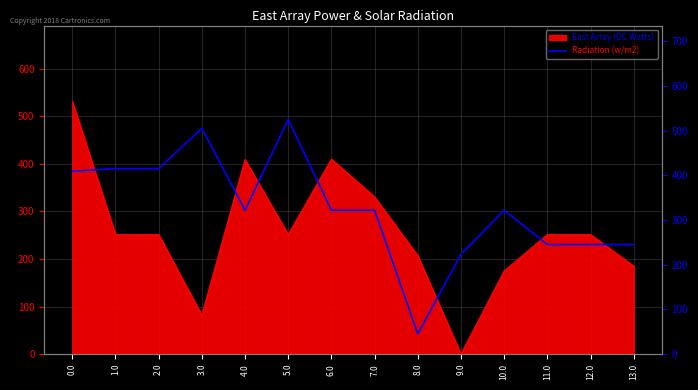

Reading right to left, transcribe all the data shown in this chart.

245.2	245.2	245.2	321.9	223.3	45.2	321.9	321.9	525.0	321.9	505.2	414.8	414.8	409.3